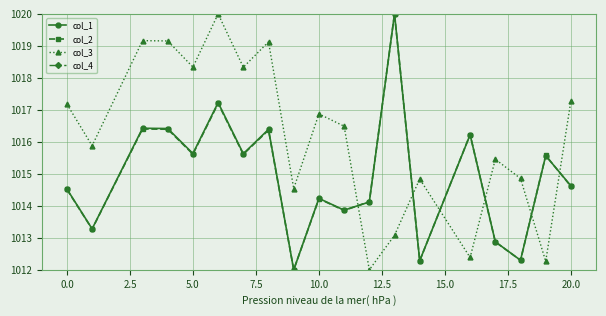

In col_1, how many points are higher than both neighbors (excluding endpoints)?

7